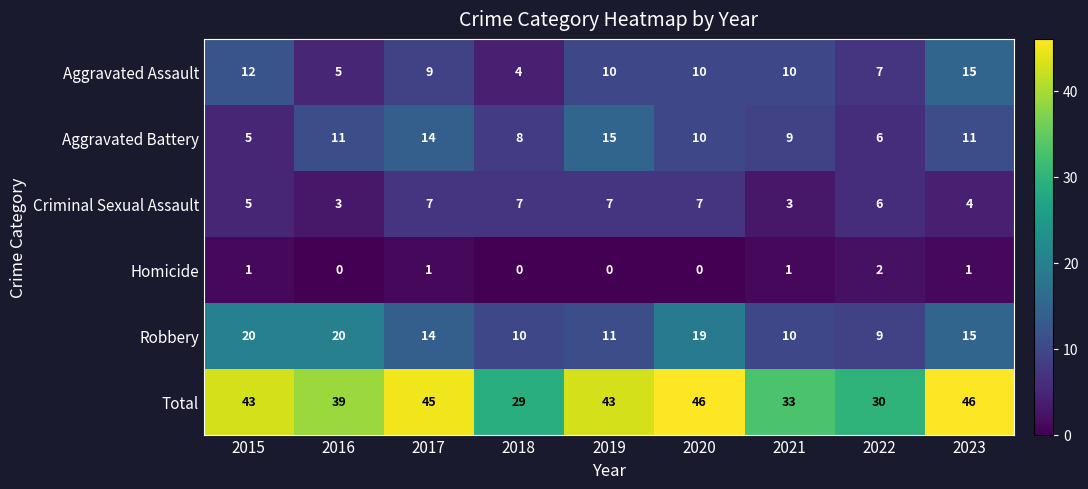

The Criminal Sexual Assault series shows 6 at 2022. True or false?

True